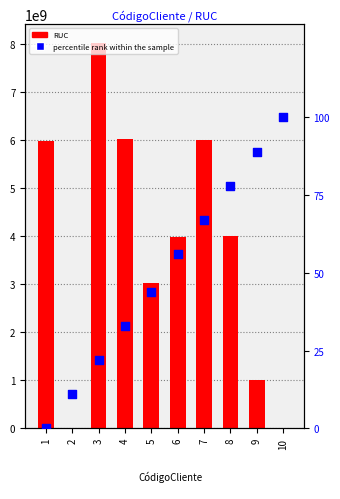

What are all the series names shown in the legend?

RUC, percentile rank within the sample